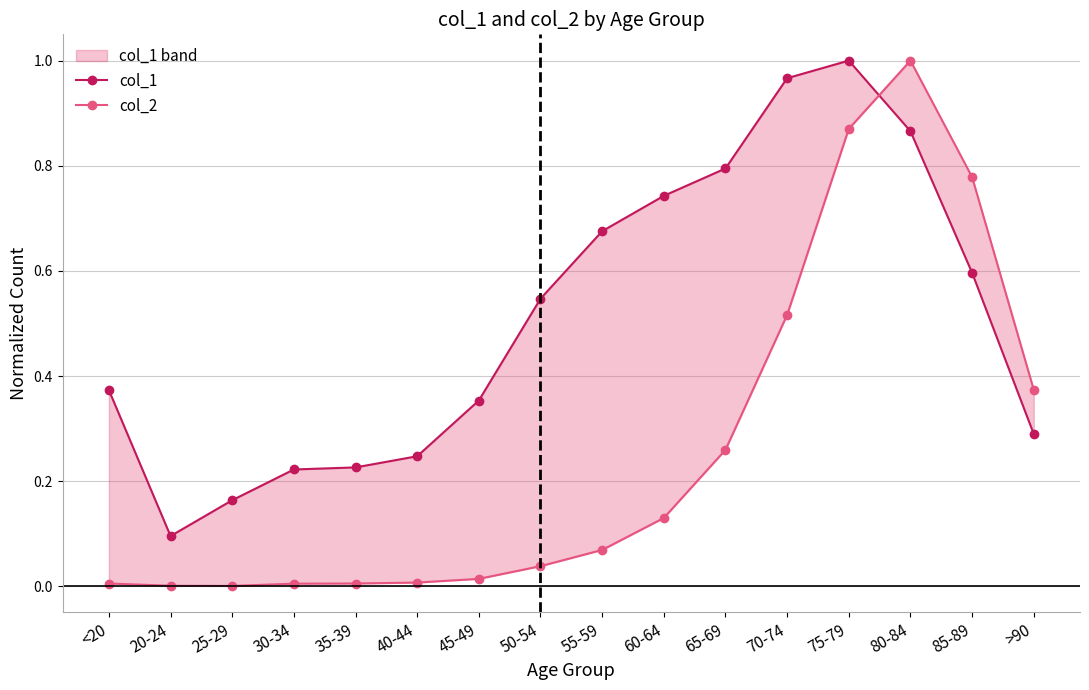

Is the value of col_1 at 30-34 greater than the value of col_2 at 80-84?

No